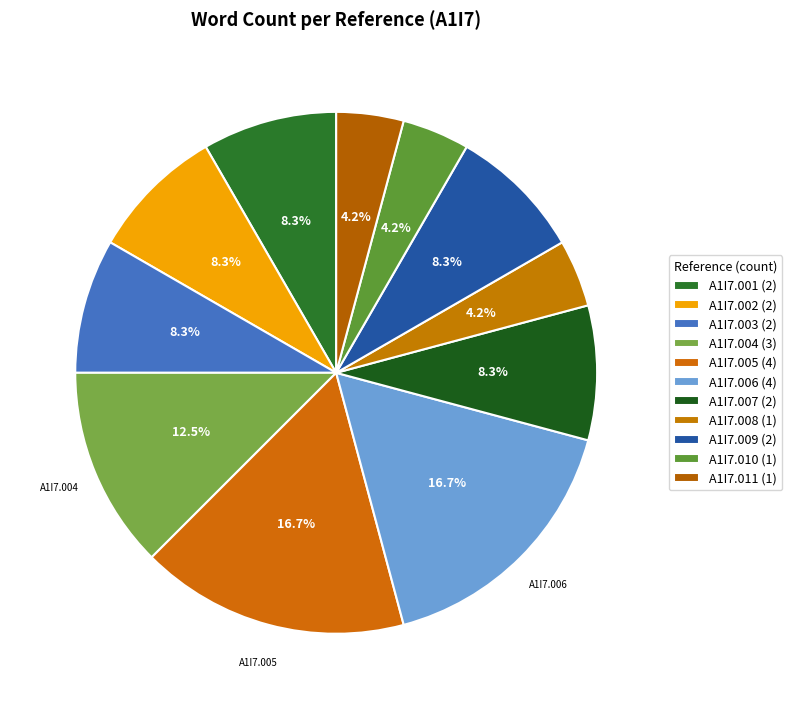

To the nearest percent, what is the average slice percentage?

9%